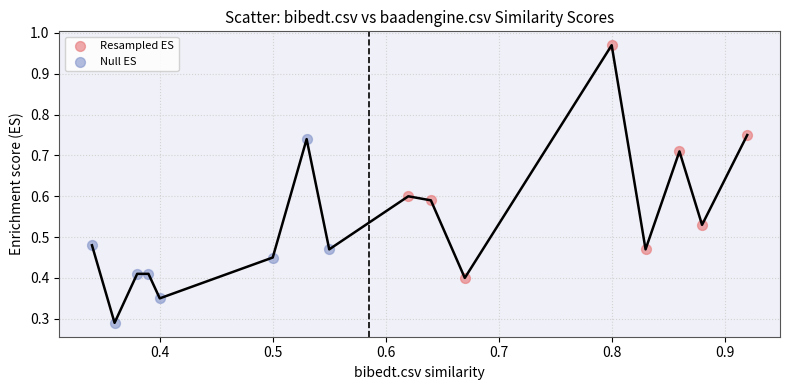

What are all the series names shown in the legend?

Resampled ES, Null ES